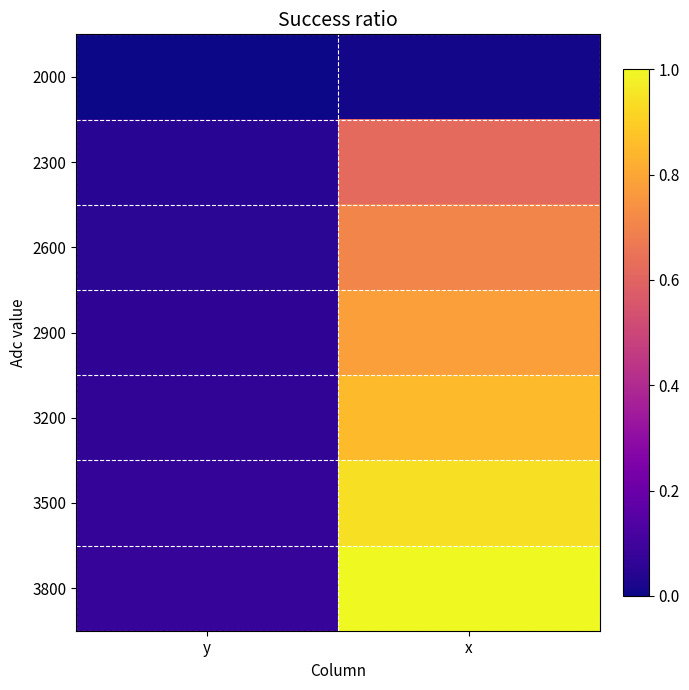

What is the spread (max minus min) of values at y?

0.1